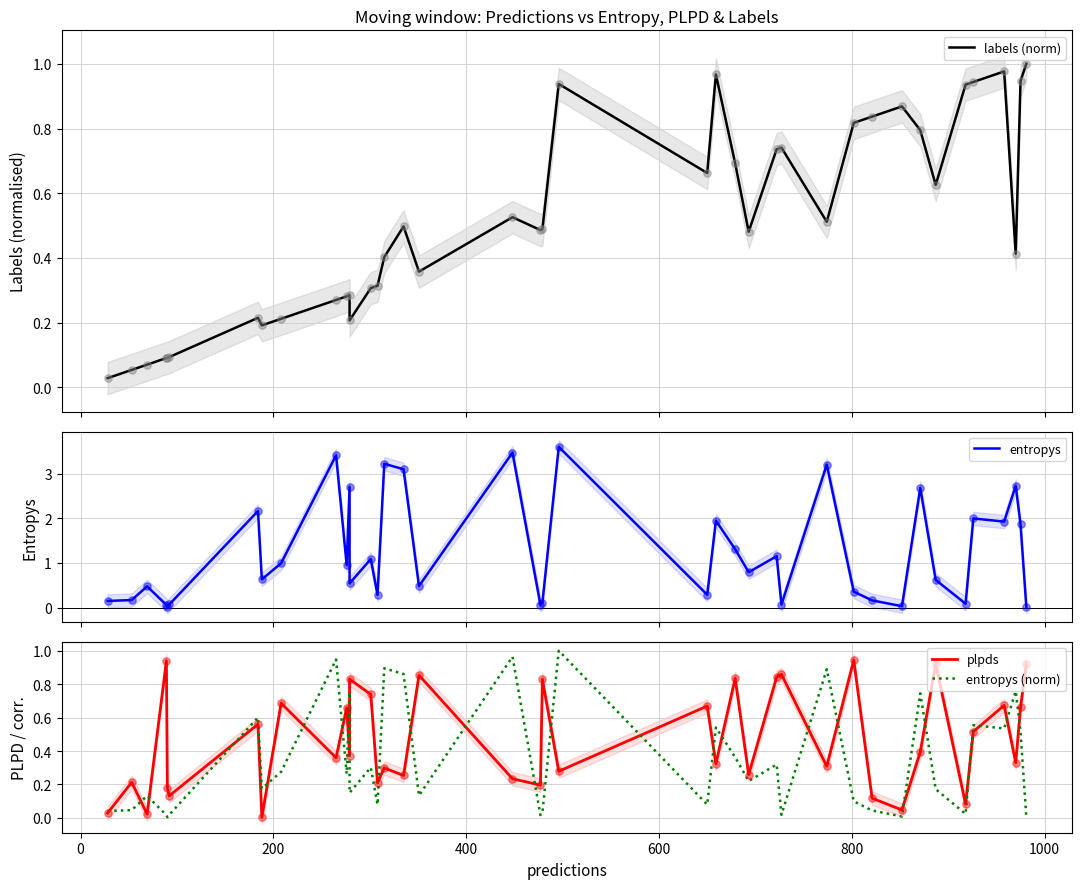

Which series reaches the minimum Y coordinate?

plpds